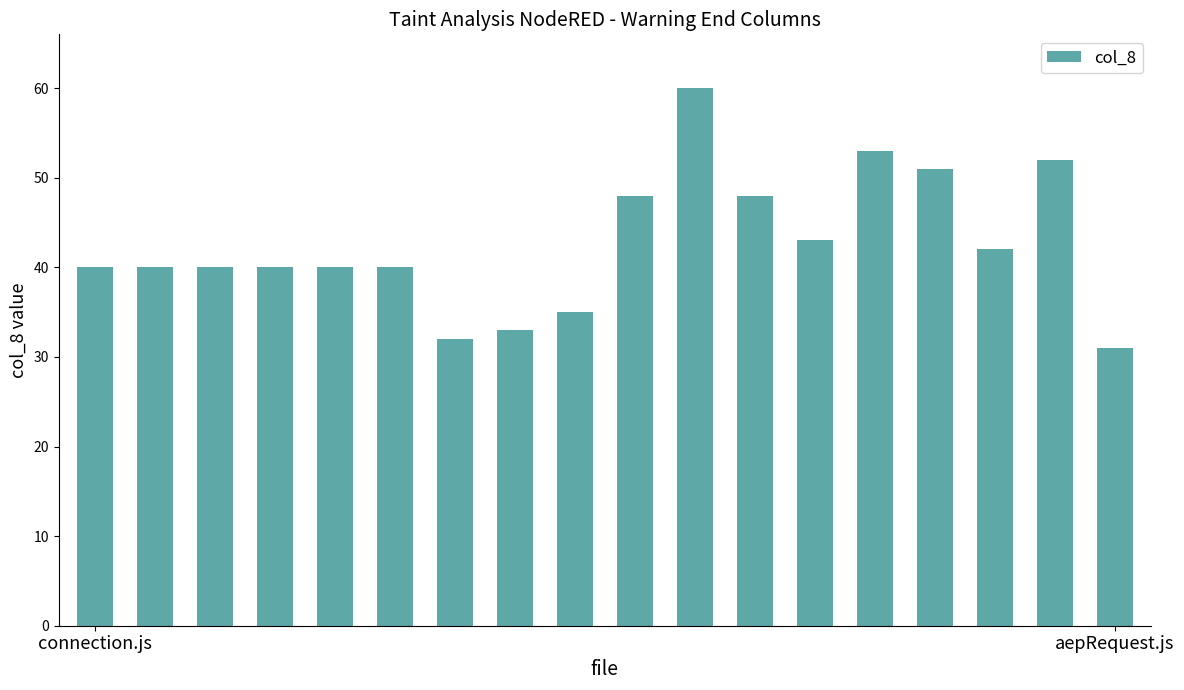

How many categories are shown in the chart?

18